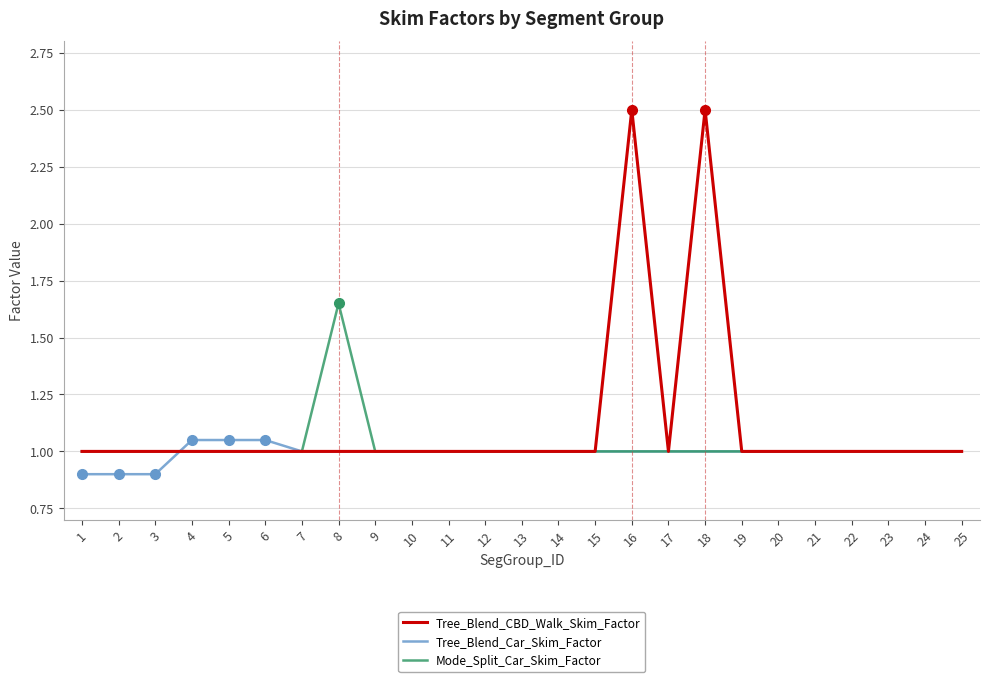

True or false: Tree_Blend_CBD_Walk_Skim_Factor and Tree_Blend_Car_Skim_Factor cross at least once.

True